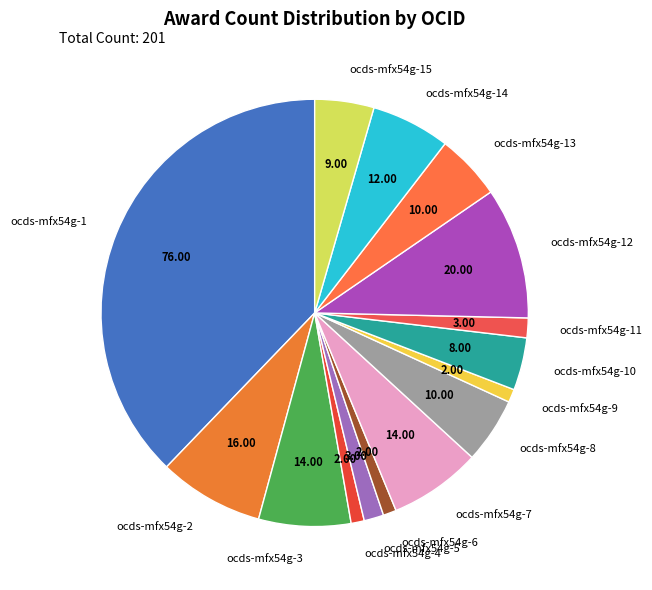

What is the ratio of the value at ocds-mfx54g-1 to the value at ocds-mfx54g-12?

3.8